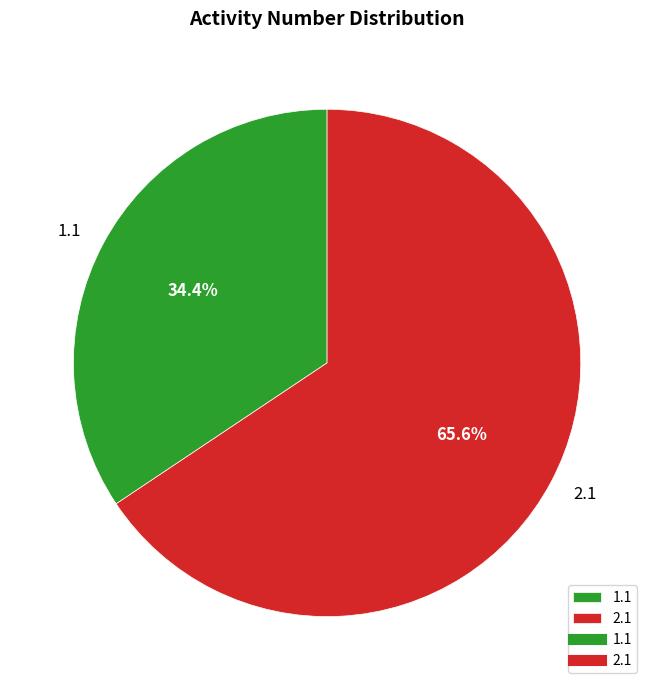

True or false: 2.1 accounts for 66% of the total.

True